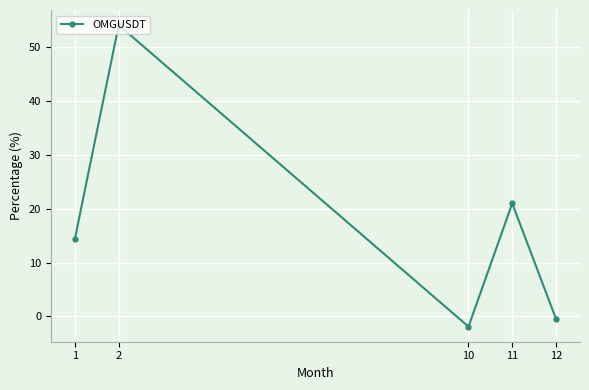

Reading left to right, extract all data points from this chart.

14.5	54.2	-1.9	21.0	-0.4